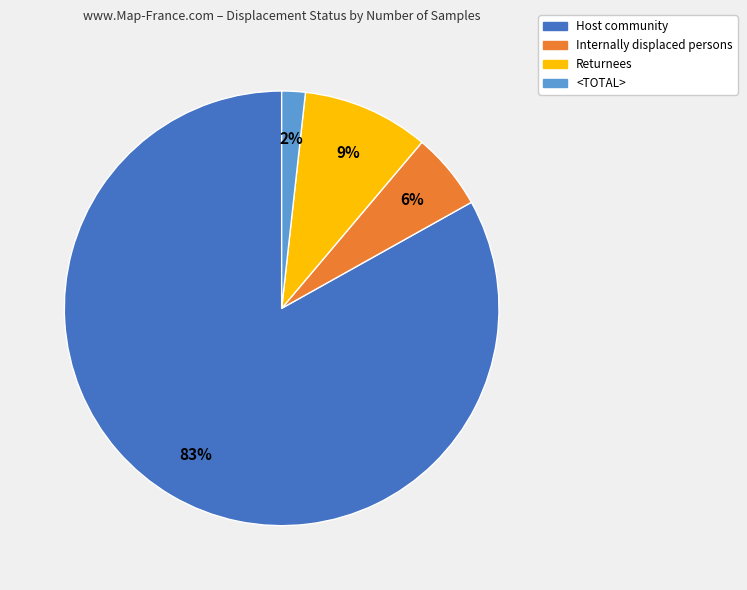

Is there any slice that represents more than half of the pie?

Yes